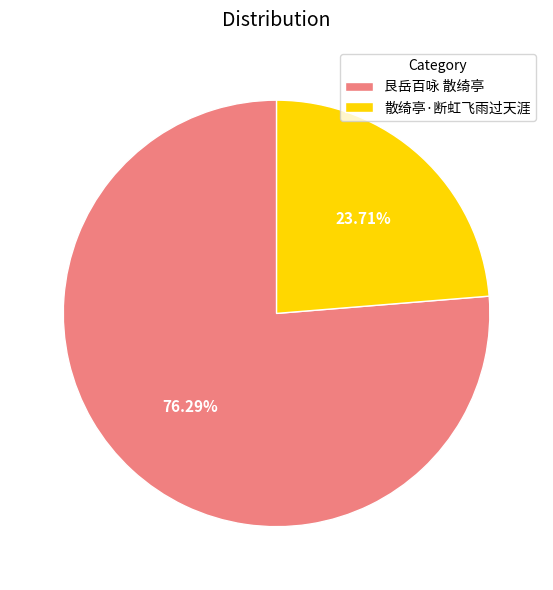

To the nearest percent, what percentage of the pie is 散绮亭·断虹飞雨过天涯?

24%